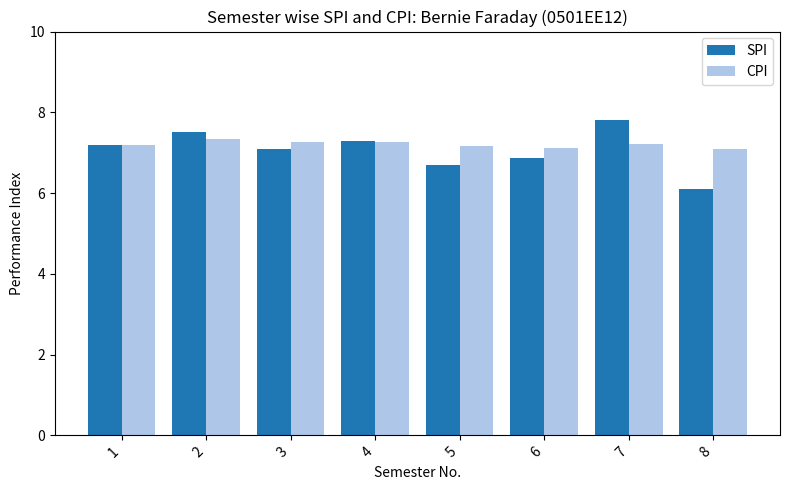

What is the total value across all series at 8?

13.2